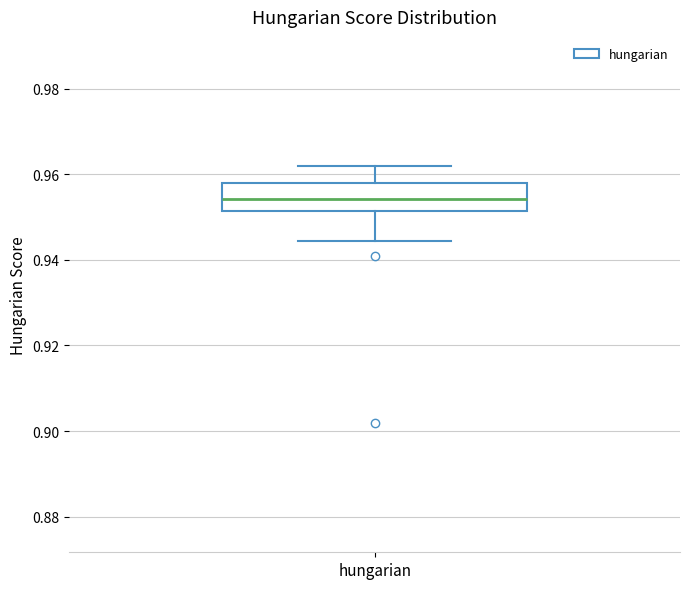

Where is the upper edge of the box for hungarian on the y-axis? The values are not printed on the chart, so give them approximately, as read against the axis.

0.958